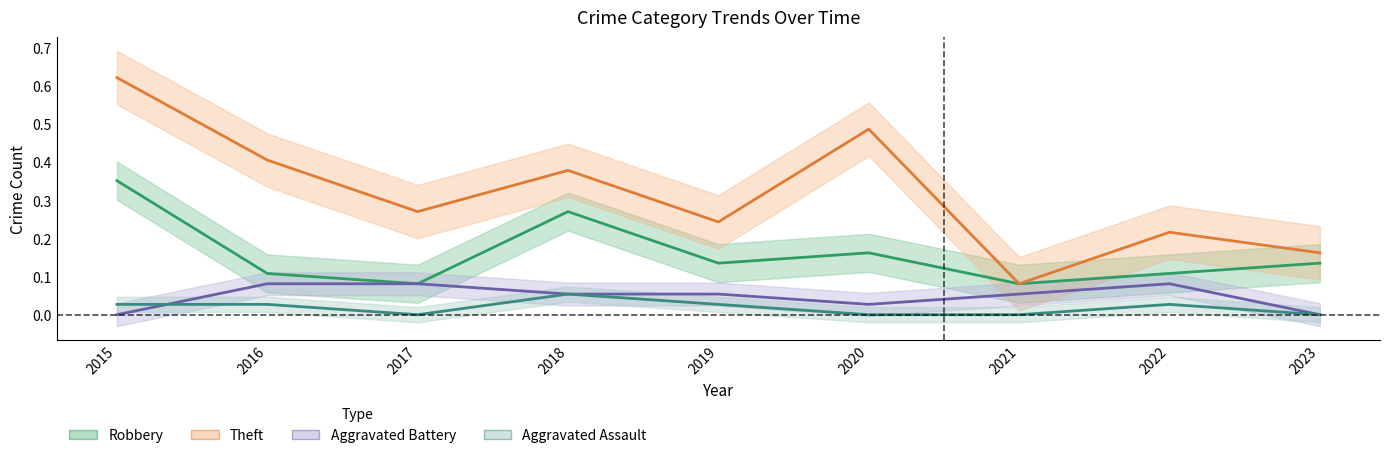

True or false: Robbery has more than 0 interior local peaks.

True